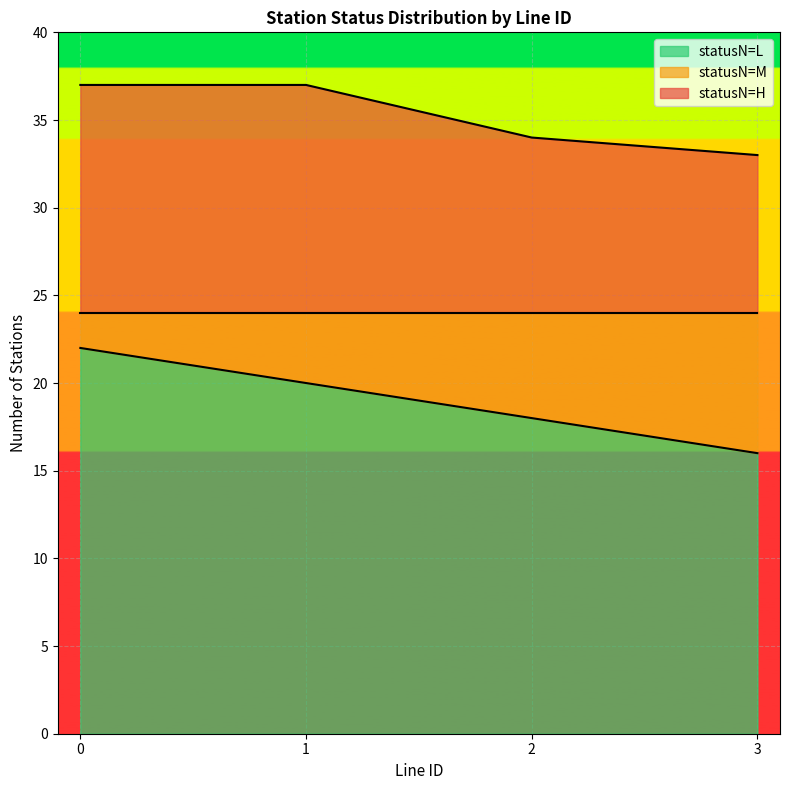

True or false: Count of Stations (statusN=L) and Count of Stations (statusN=M) intersect in this chart.

False